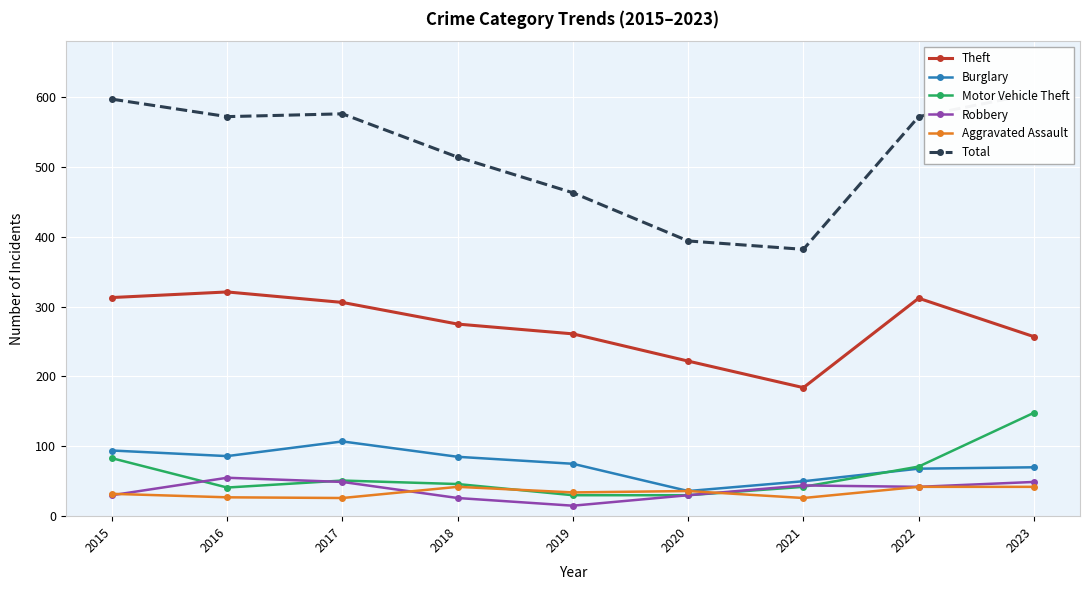

List the labels in order of Total value, smallest first.

2021, 2020, 2019, 2018, 2016, 2022, 2017, 2015, 2023